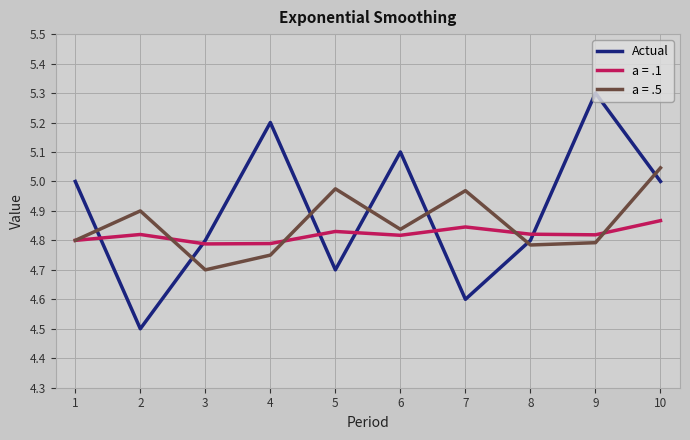

How many lines are shown in the chart?

3